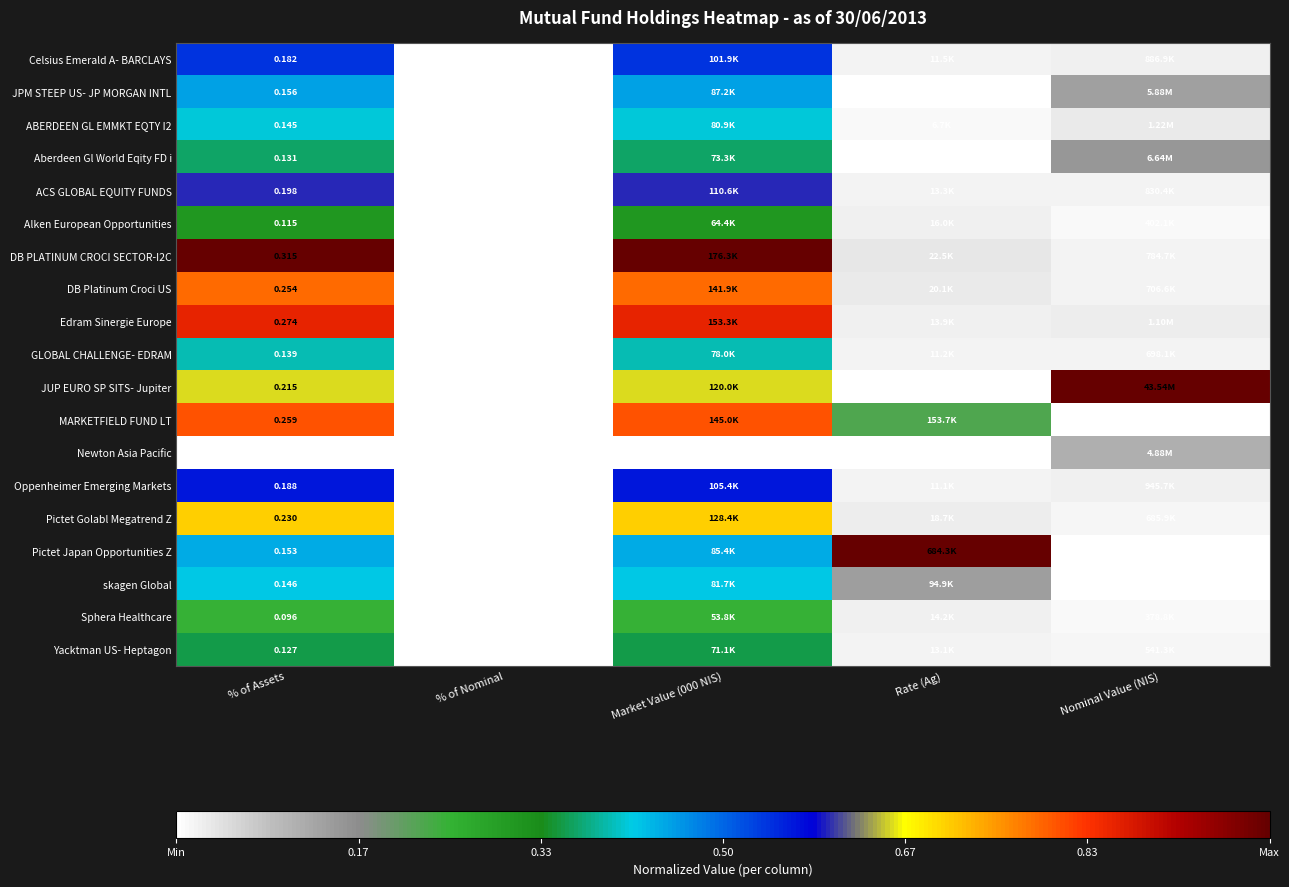

How many positive values does the Alken European Opportunities series have?

4